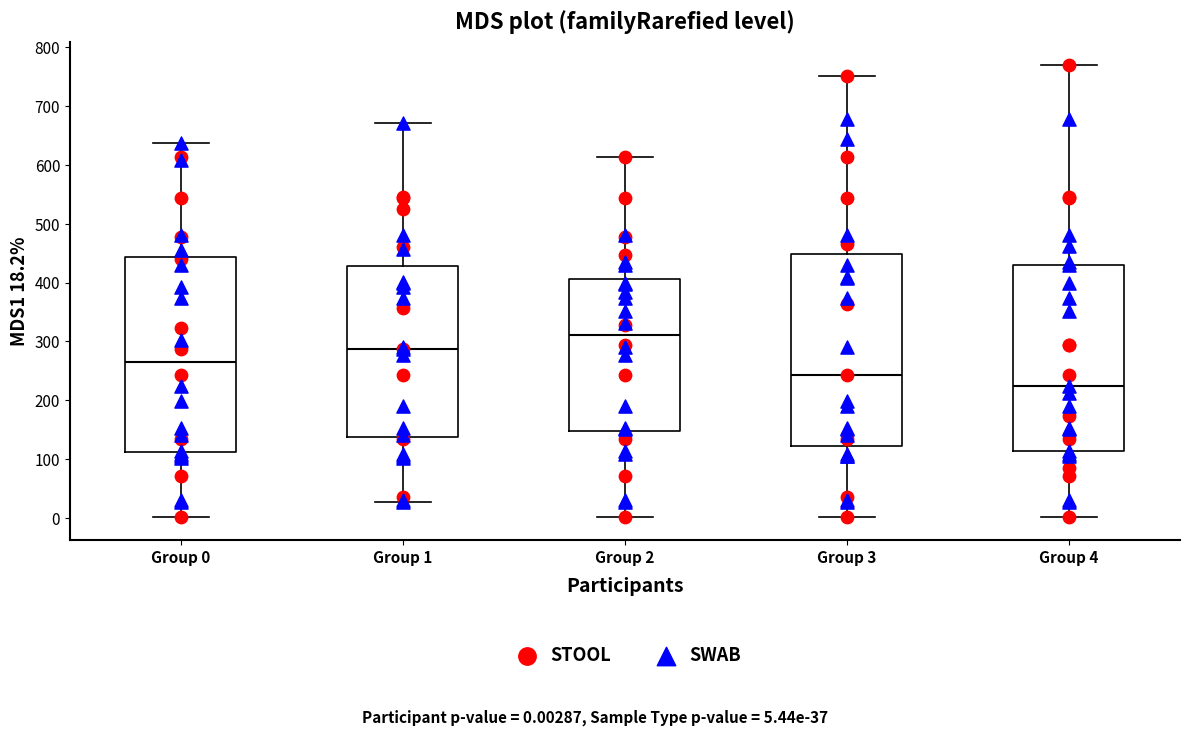

Reading left to right, transcribe this box plot: for each box, give where its median line is, the range the box spans, and where its two whiskers end, as read against the y-axis. The values are not printed on the chart, so give them approximately, as read against the axis.

Group 0: median 270, box 110 to 440, whiskers 0 to 640
Group 1: median 290, box 140 to 430, whiskers 30 to 670
Group 2: median 310, box 150 to 410, whiskers 0 to 610
Group 3: median 240, box 120 to 450, whiskers 0 to 750
Group 4: median 220, box 110 to 430, whiskers 0 to 770